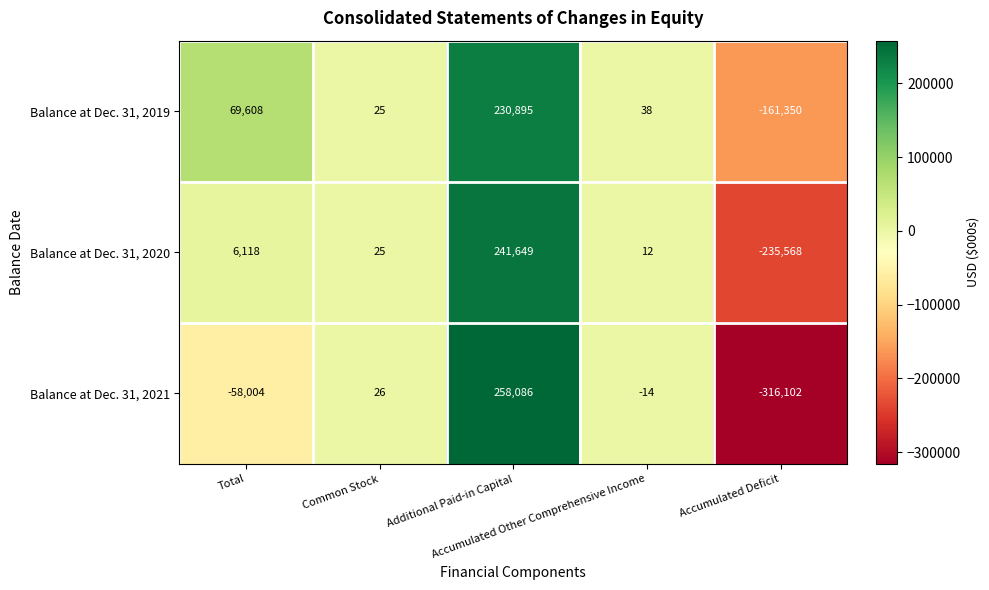

What is the difference between the maximum and minimum values in the Balance at Dec. 31, 2021 series?

574188